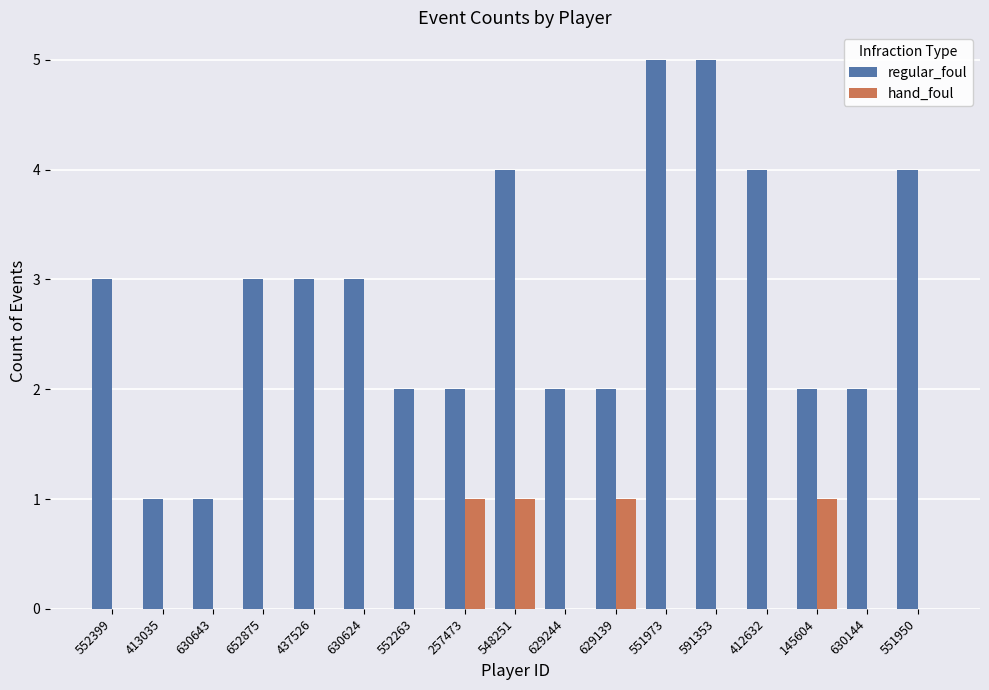

Between 552399 and 591353, which series saw the biggest shift?

regular_foul